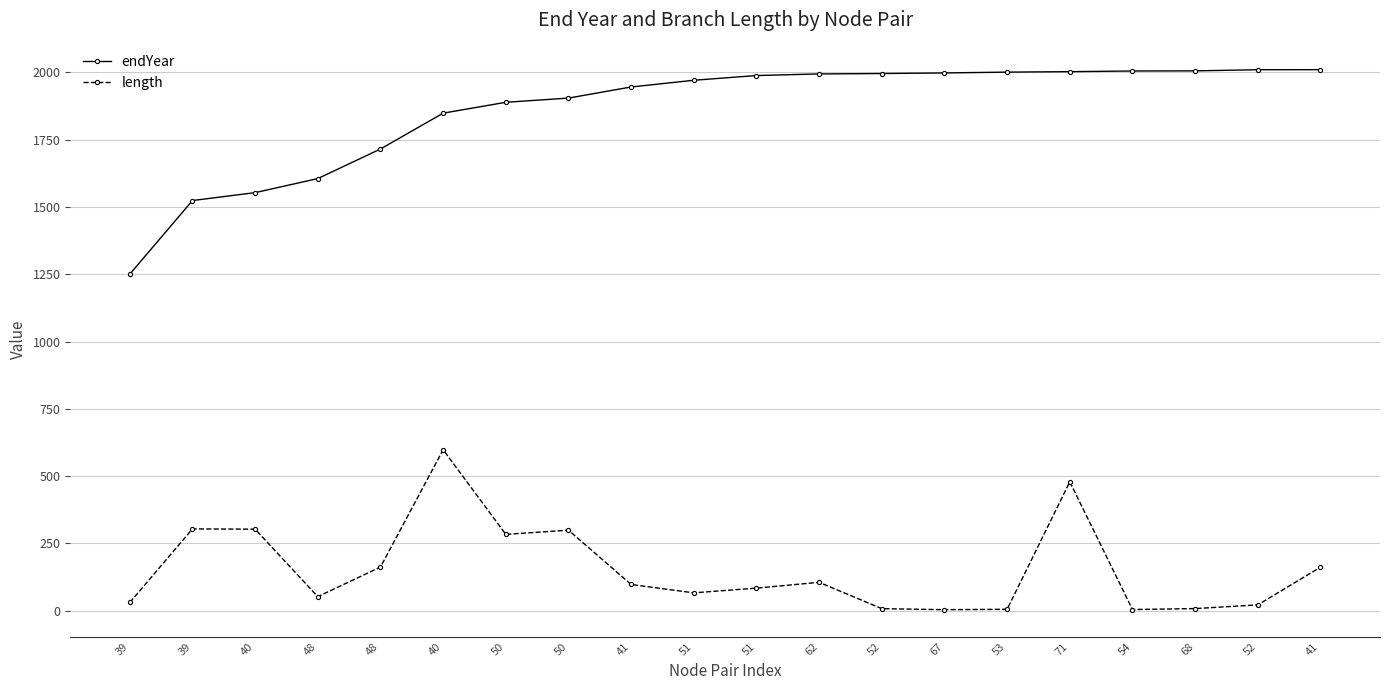

True or false: length and endYear intersect in this chart.

False